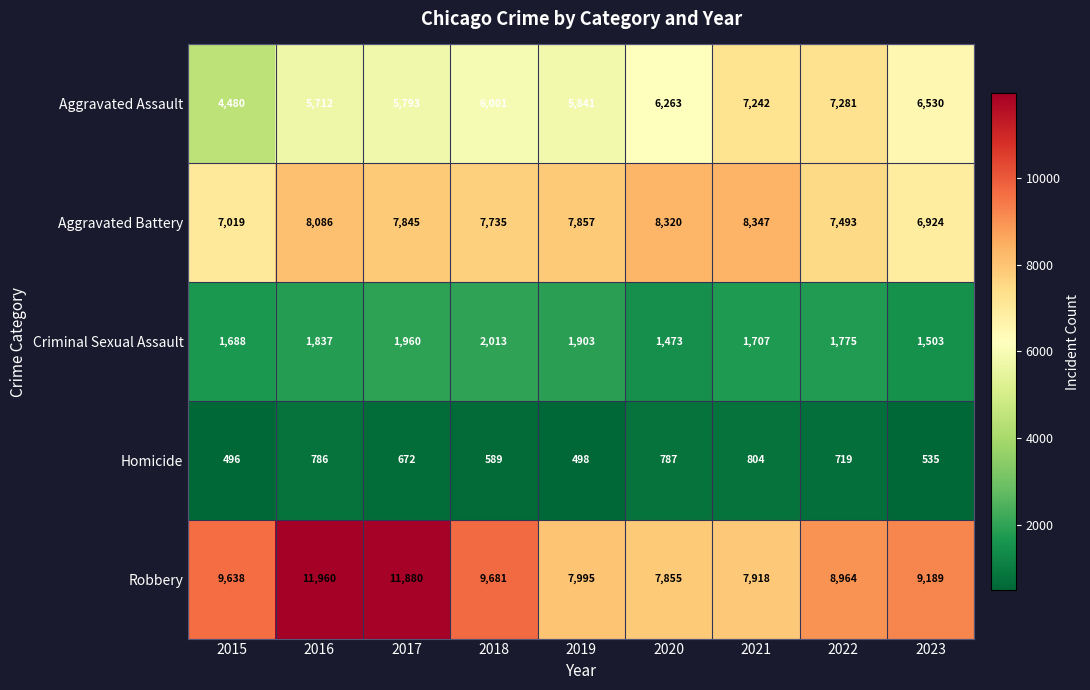

True or false: Homicide has a value of 535 at 2023.

True